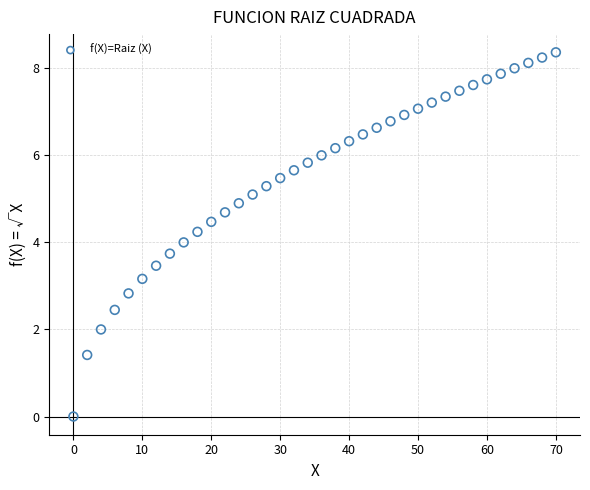

What is the range of X values (max minus min)?

70.0